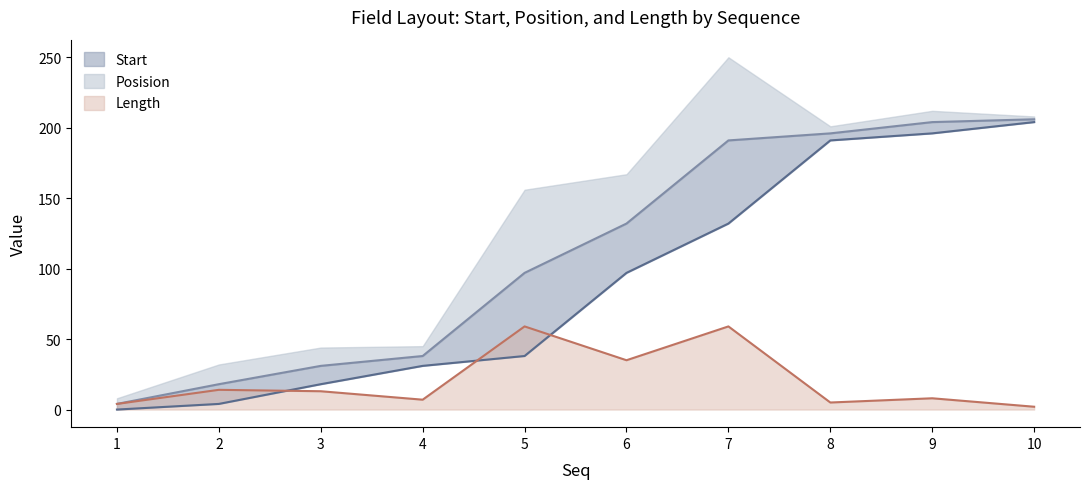

At which category is the sum across all series the highest?

10